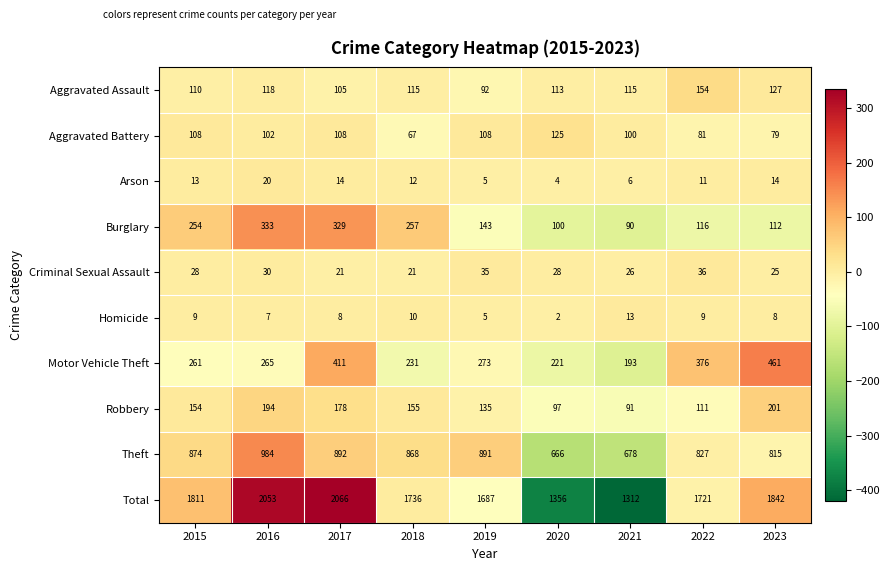

At 2017, list the series in order from largest to smallest.

Total, Theft, Motor Vehicle Theft, Burglary, Robbery, Aggravated Battery, Aggravated Assault, Criminal Sexual Assault, Arson, Homicide